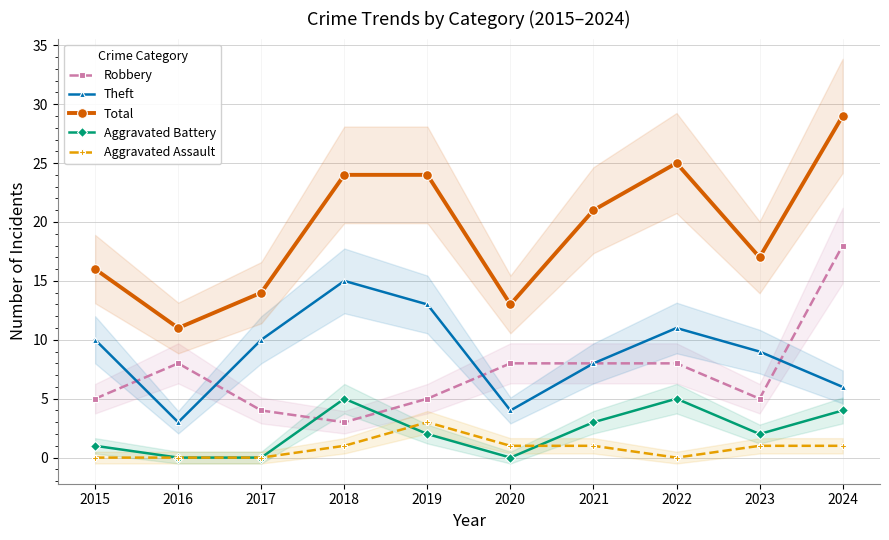

Which series ends up on top after the final intersection of Theft and Robbery?

Robbery